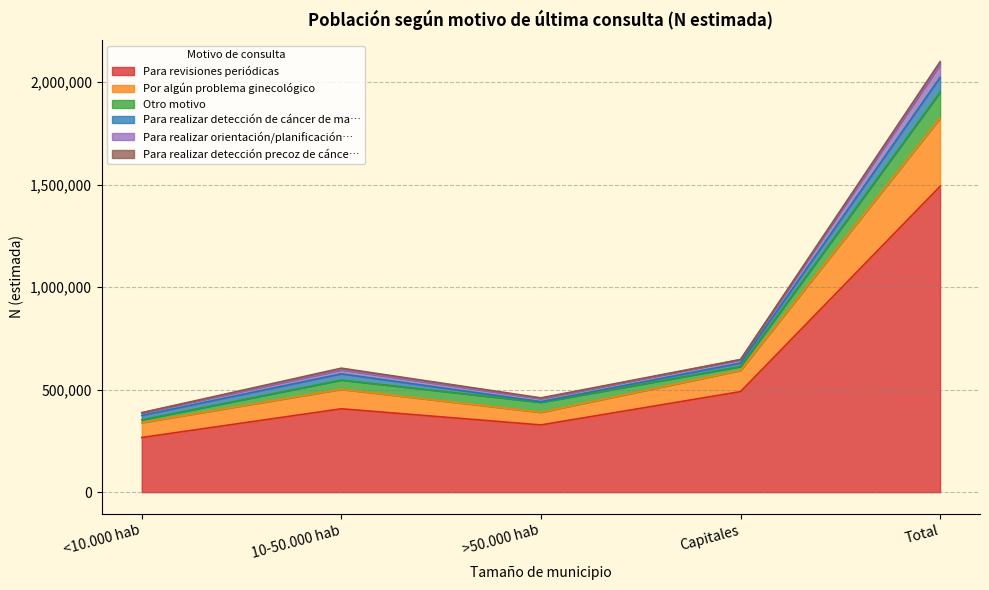

The value of Para revisiones periódicas at Total is 430217. True or false?

False